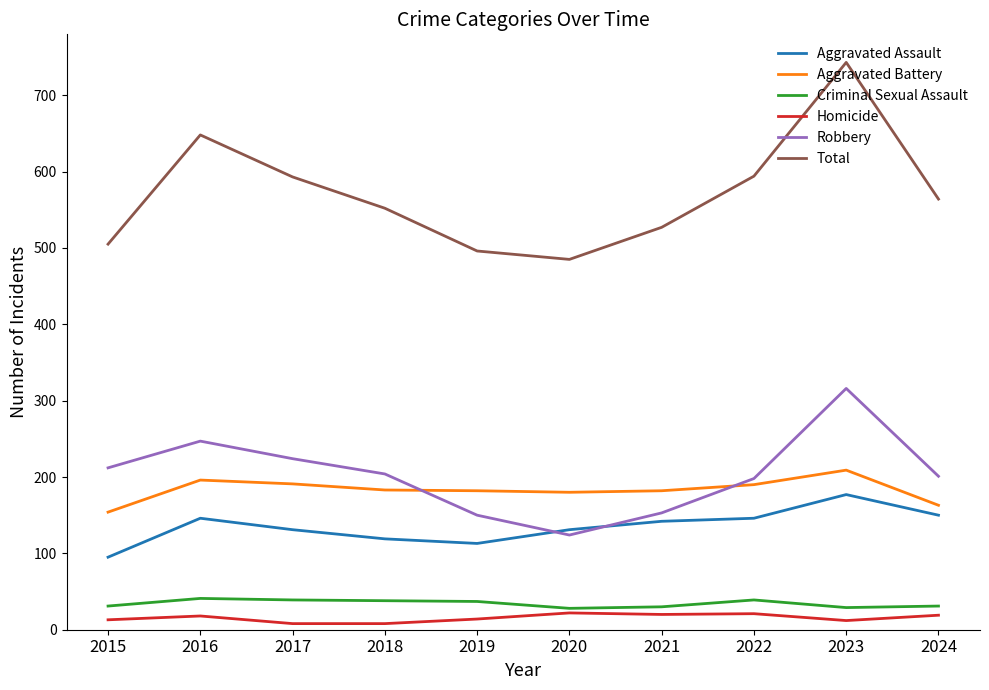

What is the minimum value shown in the chart?

8